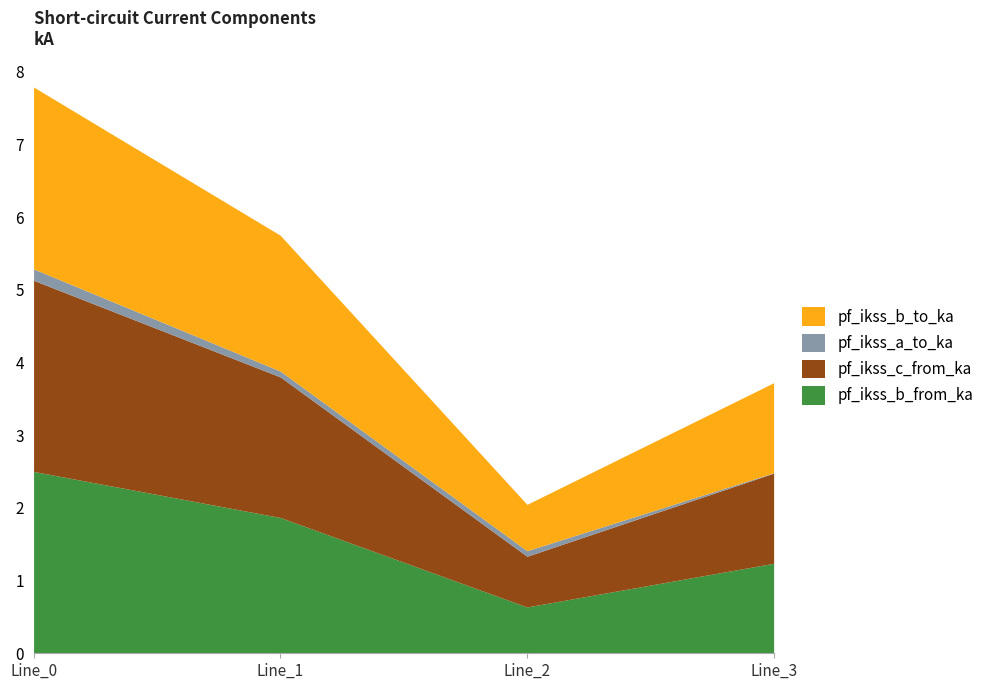

At Line_2, list the series in order from smallest to largest.

pf_ikss_a_to_ka, pf_ikss_b_from_ka, pf_ikss_b_to_ka, pf_ikss_c_from_ka